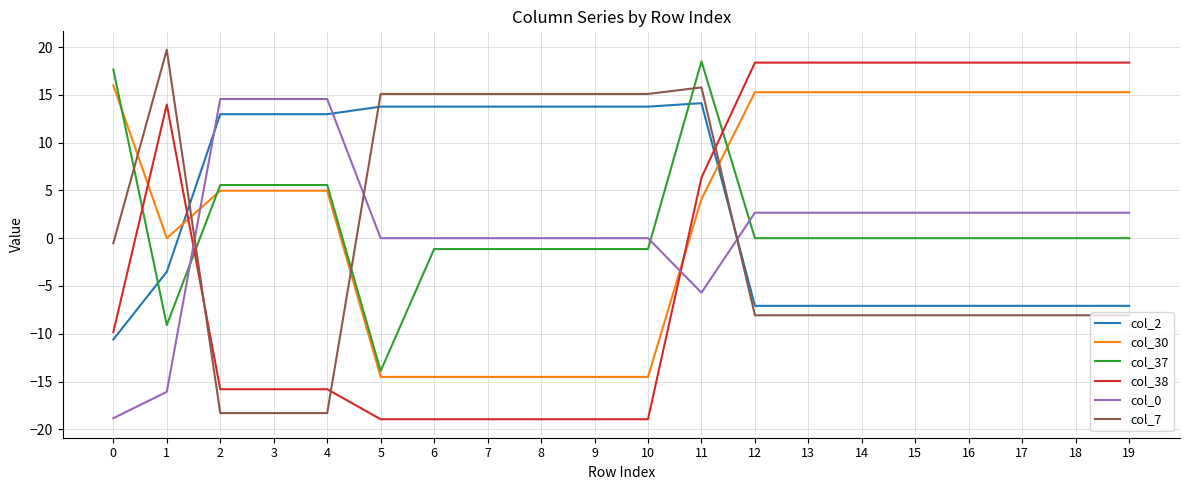

What is the approximate value of col_30 at 15?

15.3